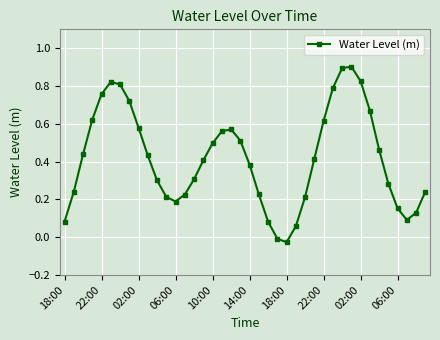

How many points are lower than both their immediate neighbors (excluding endpoints)?

3